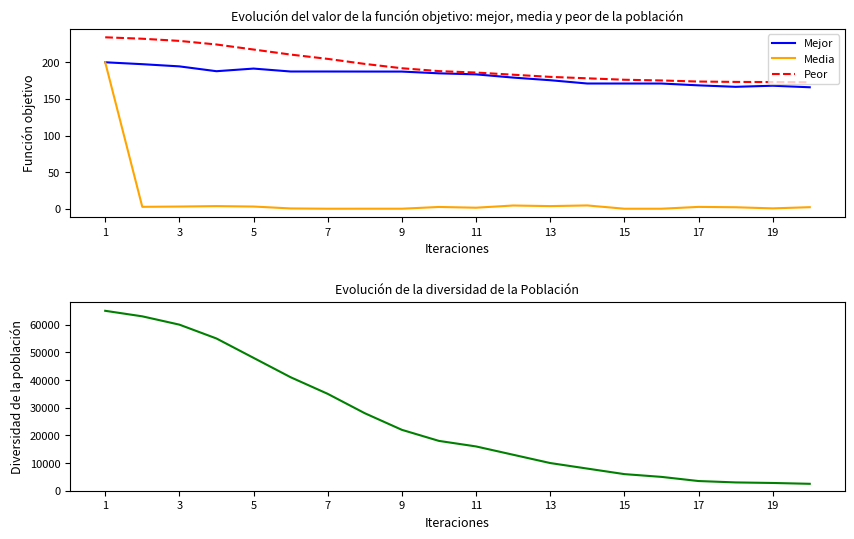

How many values in the Peor series exceed 187?

10